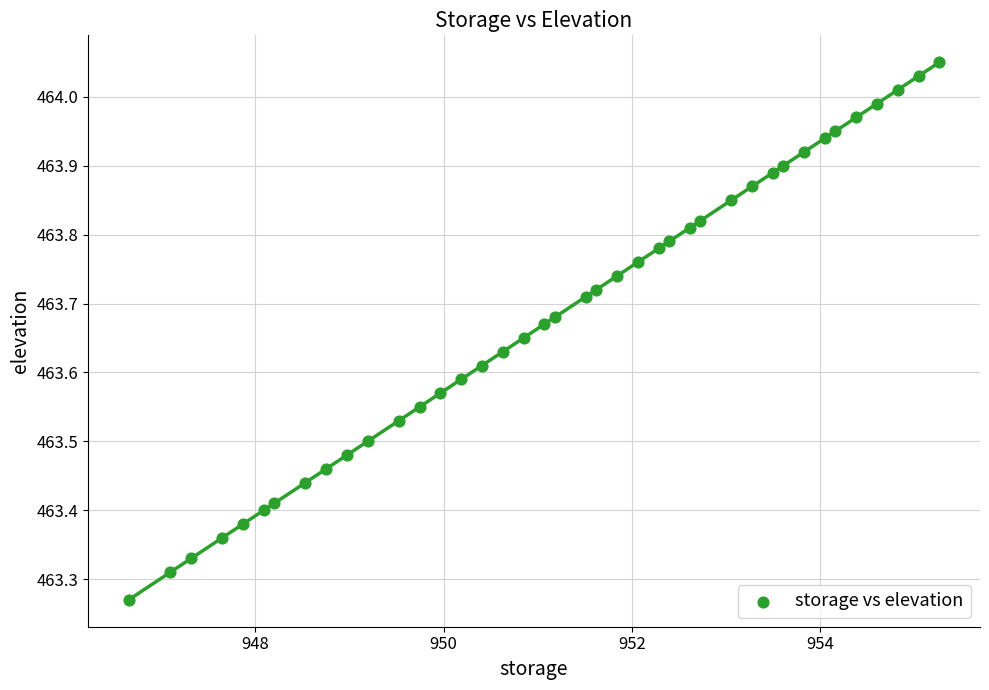

What is the range of X values (max minus min)?

8.6